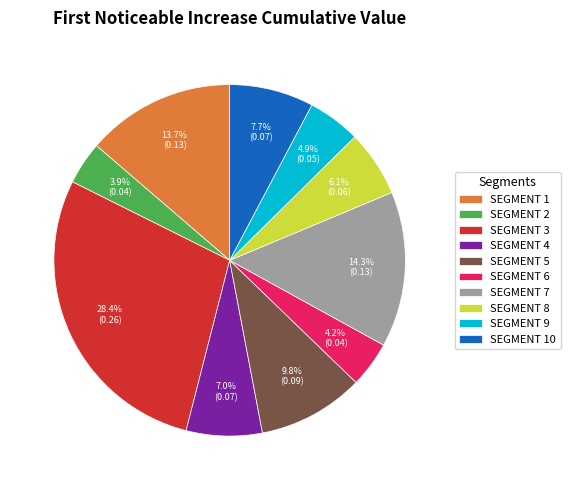

Which has a higher value, SEGMENT 3 or SEGMENT 2?

SEGMENT 3